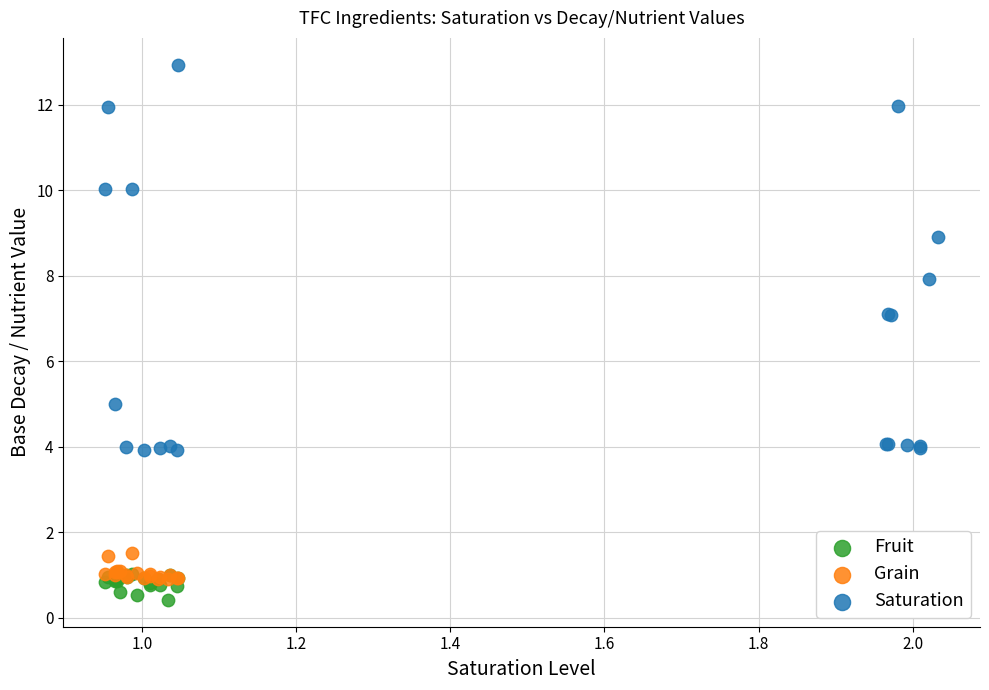

Which series reaches the minimum Y coordinate?

Fruit